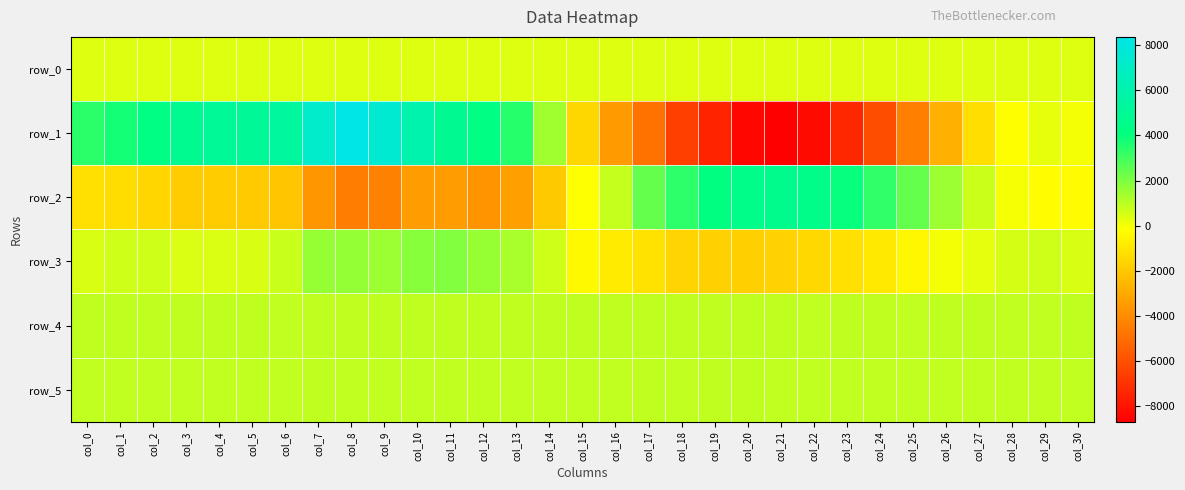

How many negative values does the row_2 series have?

19